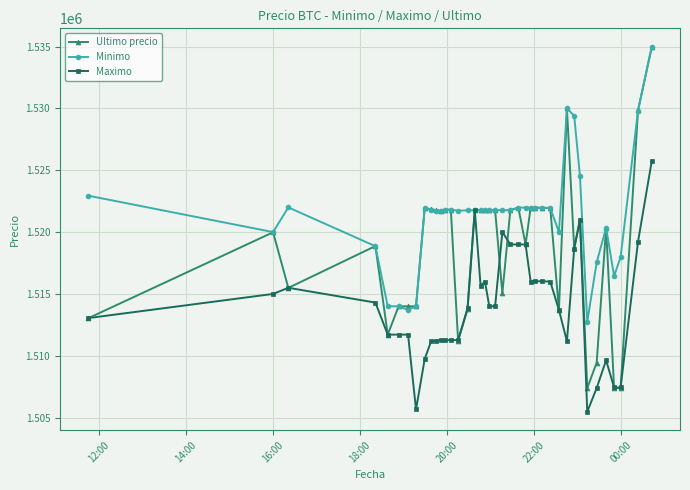

How many values in the Maximo series are below 1514000?

20